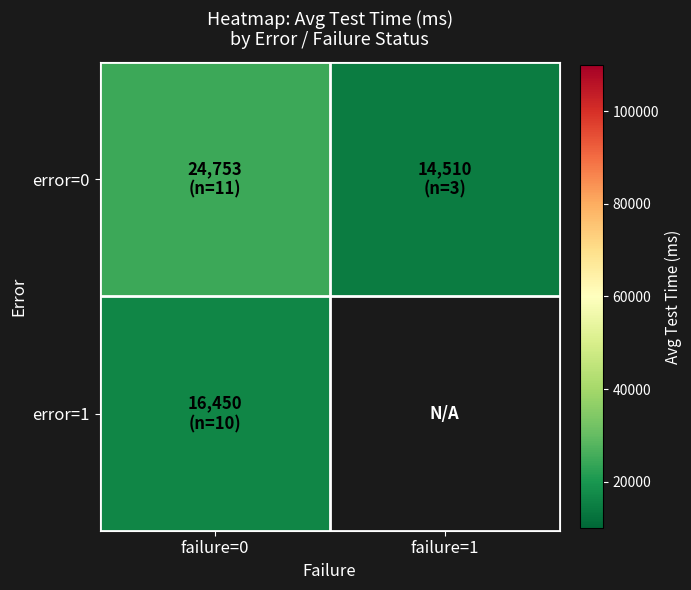

List the series in order of their peak value, lowest first.

error=1, error=0